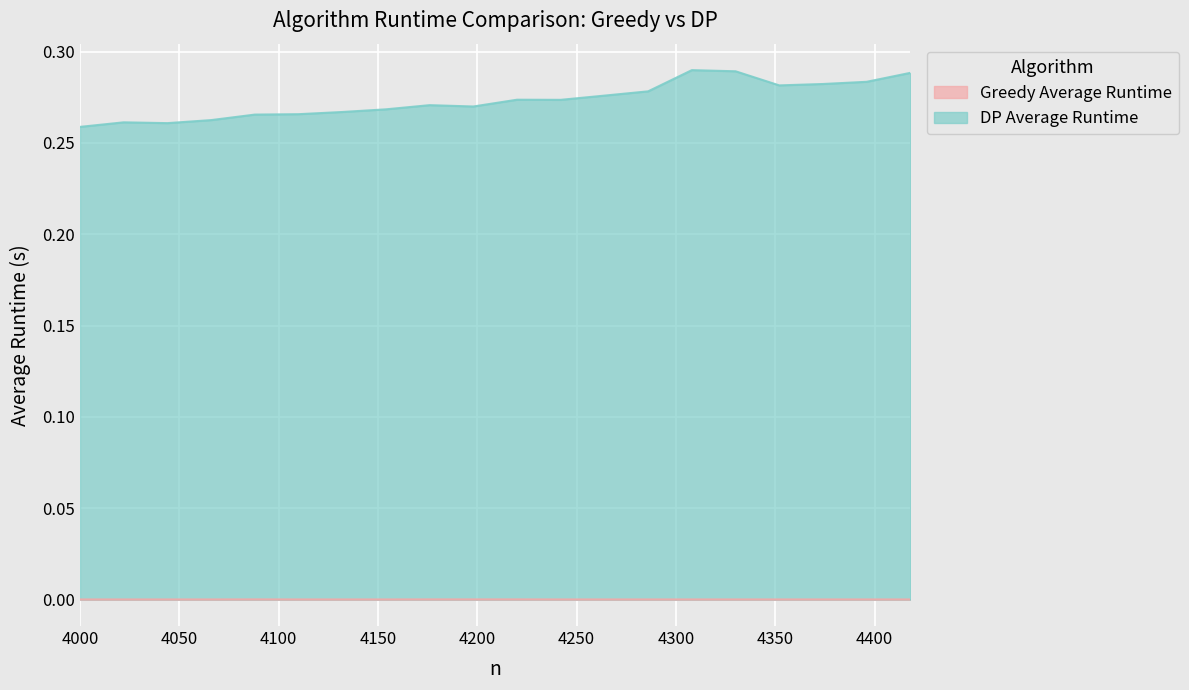

How many DP Average Runtime values are between 0 and 1?

20